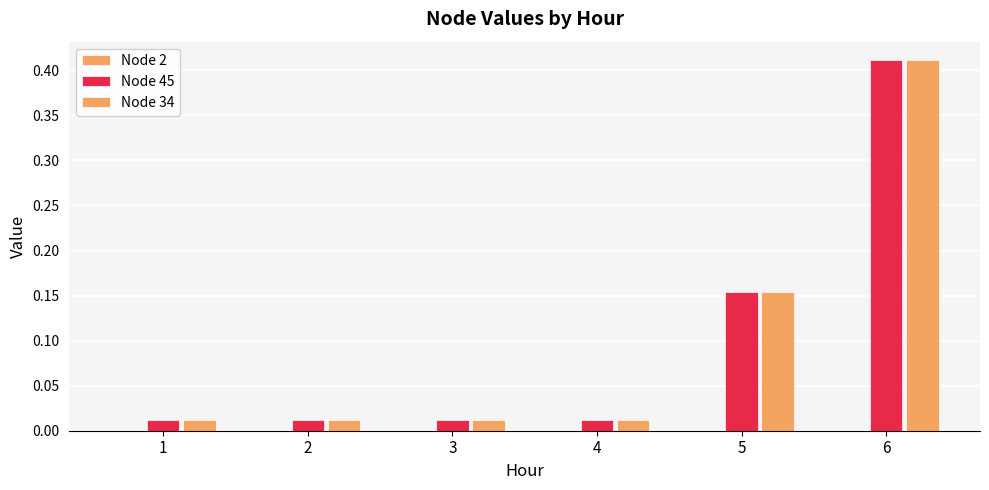

The Node 45 series shows 0.0 at 3. True or false?

True